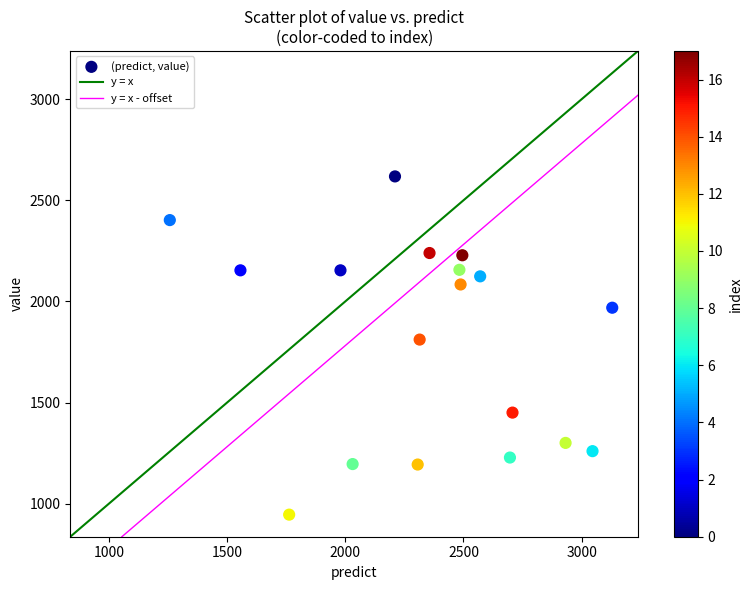

What is the range of Y values (max minus min)?

1671.6